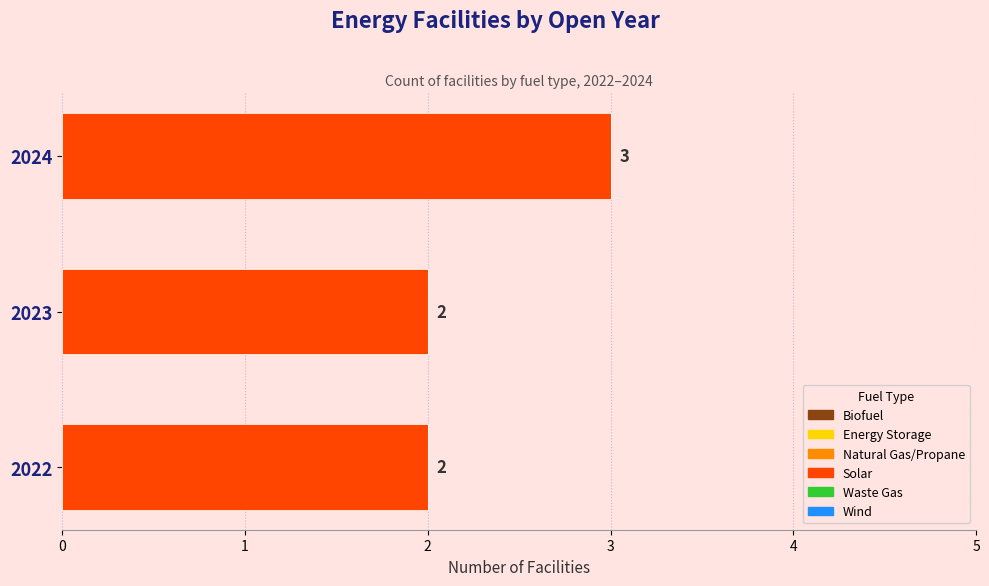

Between 2024 and 2023, which is larger?

2024